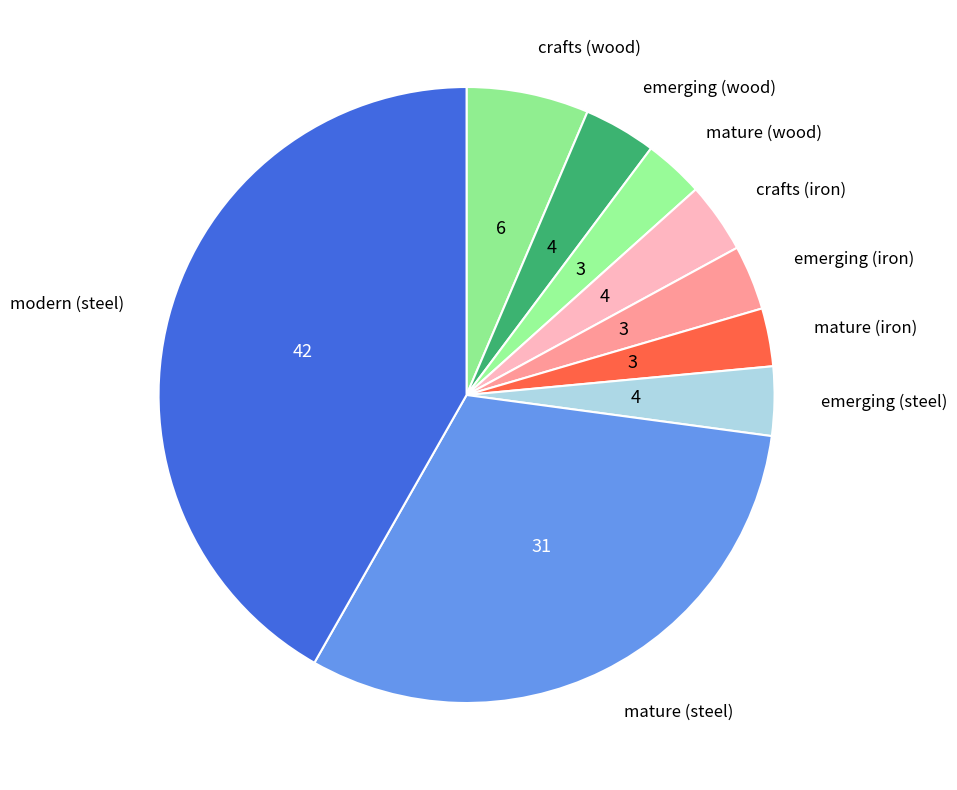

Which slice is the largest?

modern (steel)